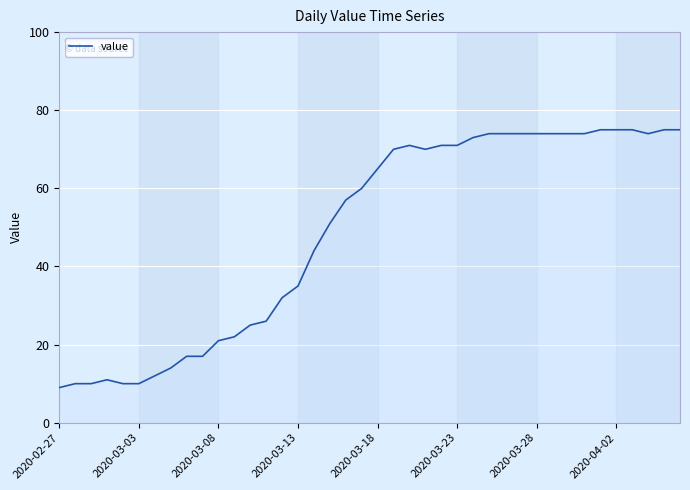

What is the difference between the maximum and minimum values?

66